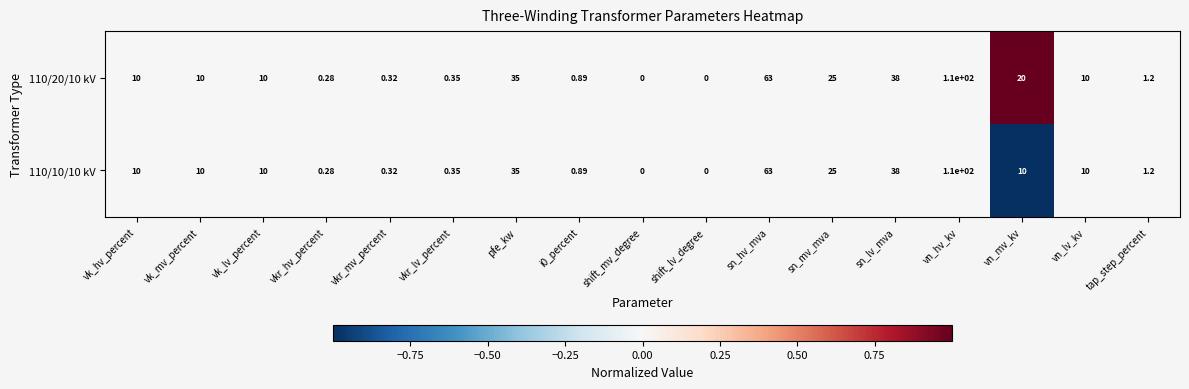

At which category is the sum across all series the highest?

vn_hv_kv